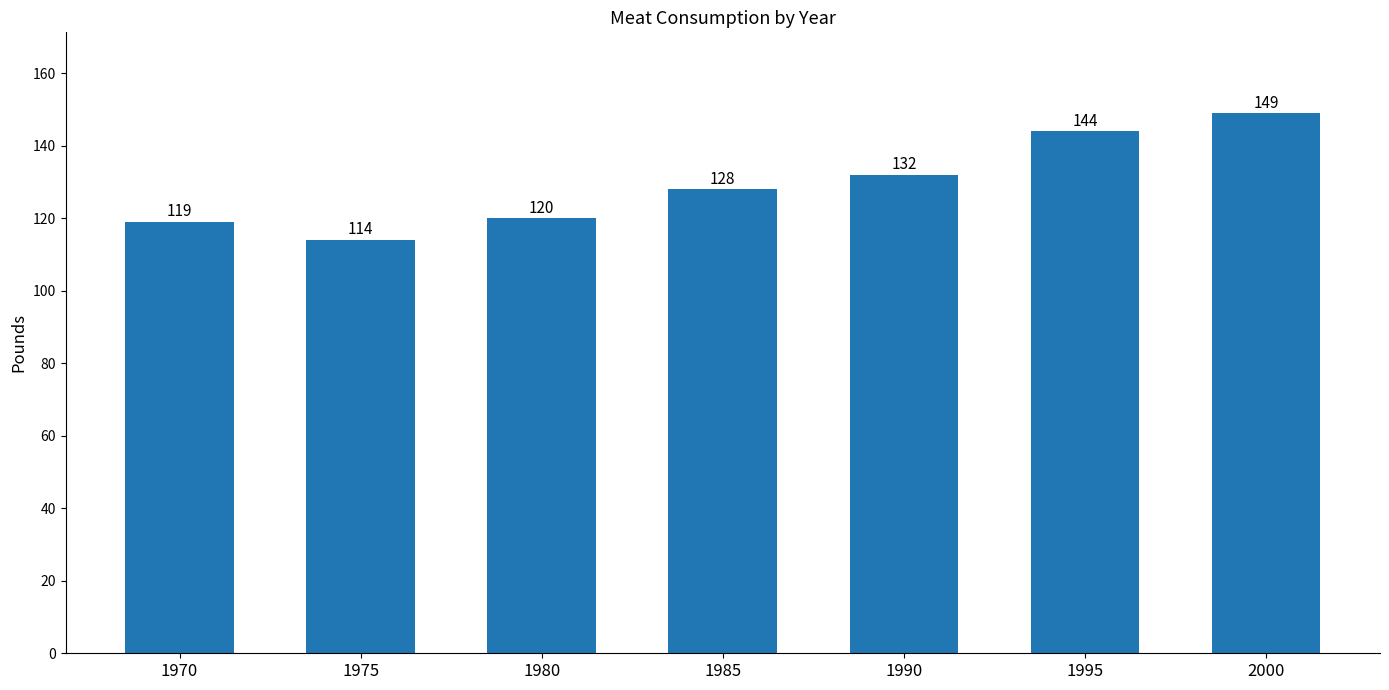

Rank the categories by value from highest to lowest.

2000, 1995, 1990, 1985, 1980, 1970, 1975